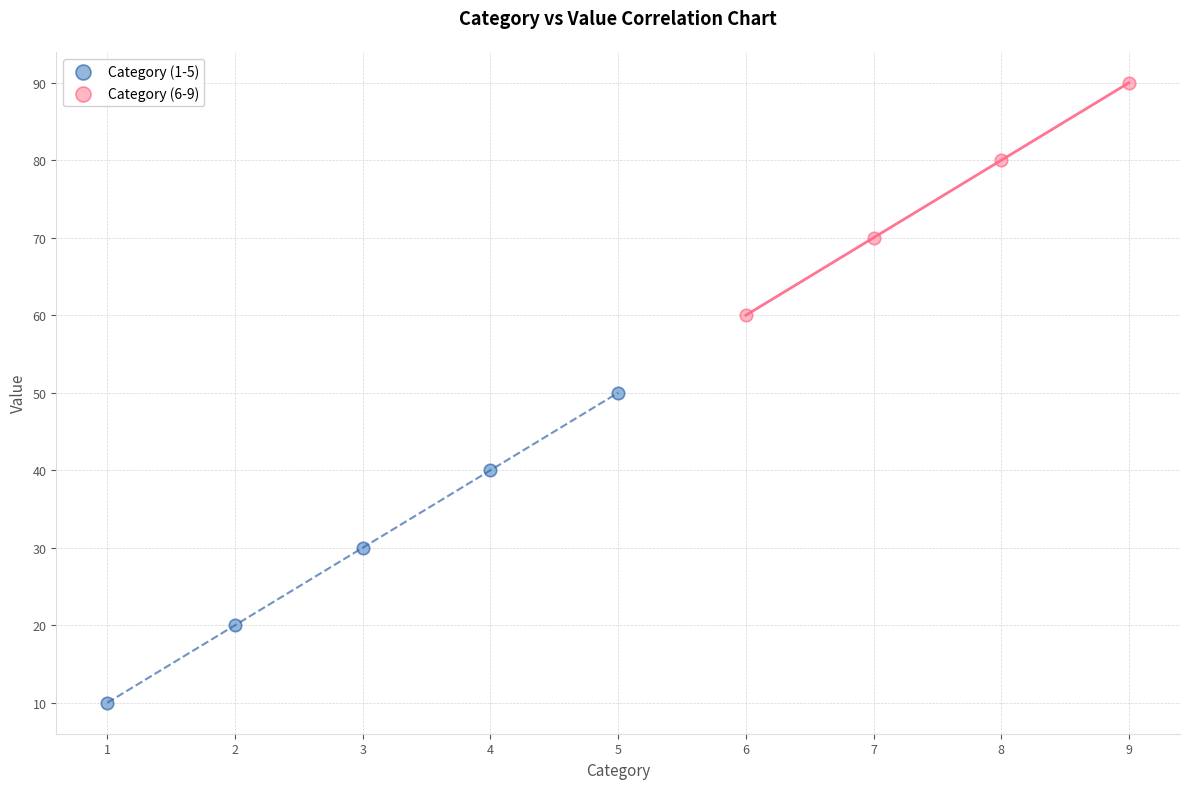

Which series contains the highest Y value?

Category (6-9)